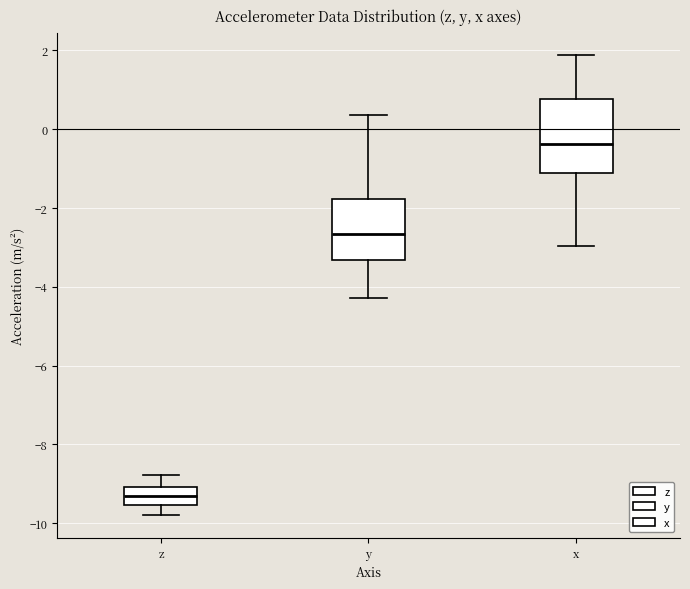

Where does the upper whisker of the box for z end on the y-axis? The values are not printed on the chart, so give them approximately, as read against the axis.

-8.8